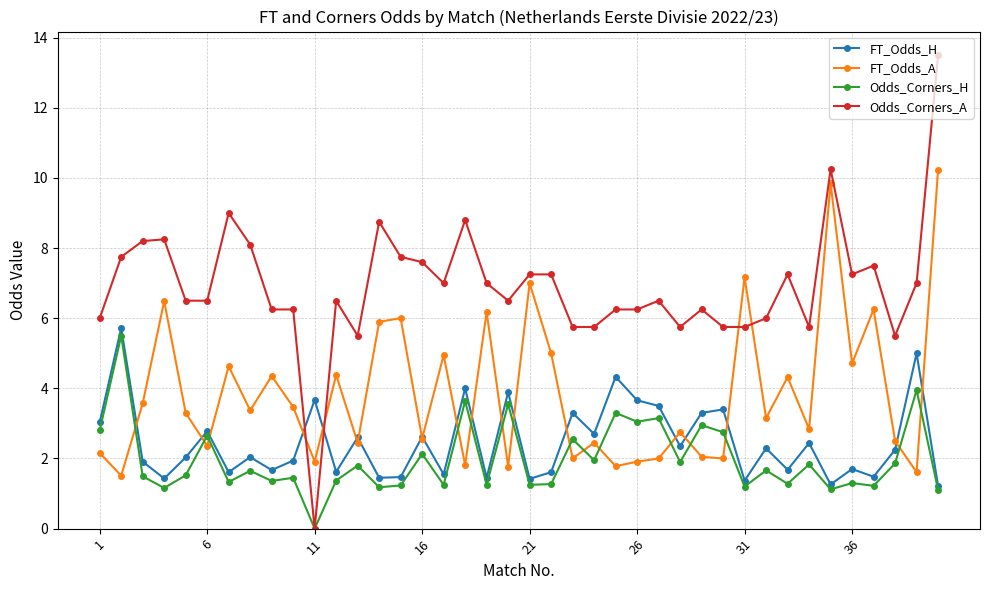

Which series has the widest spread of values?

Odds_Corners_A